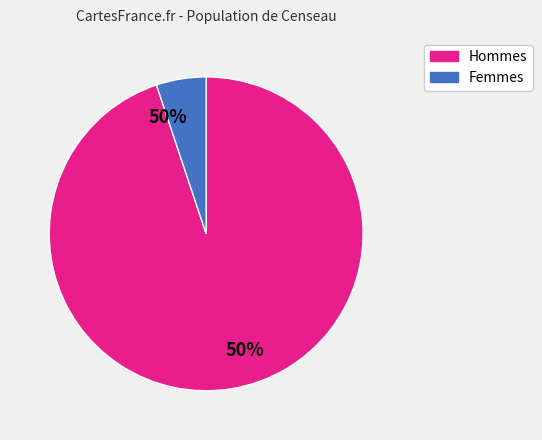

Is there any slice that represents more than half of the pie?

Yes